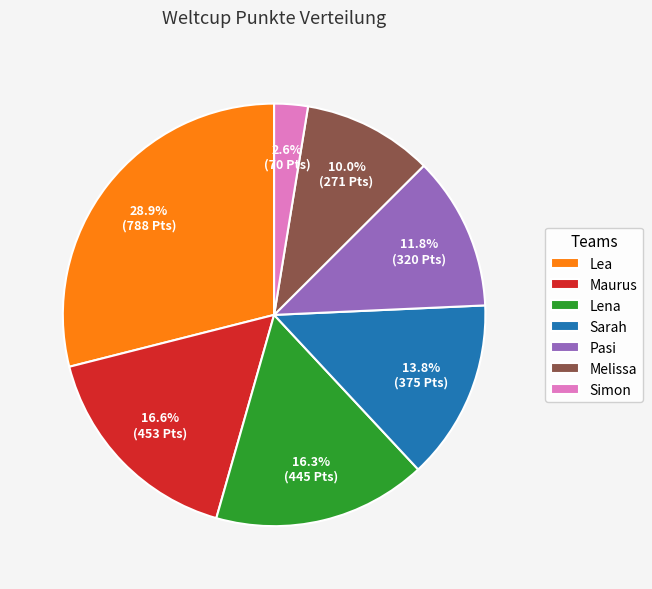

To the nearest percent, what is the difference between the Lea and Pasi slice percentages?

17%